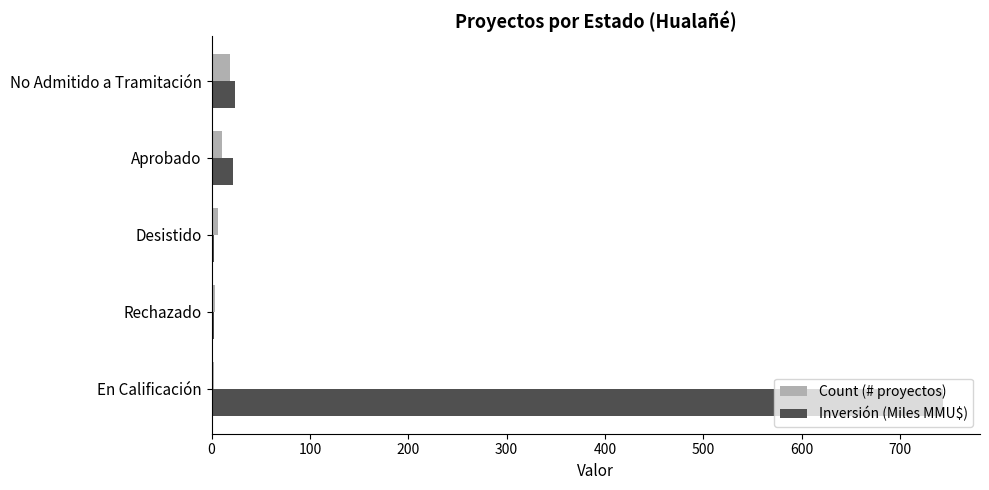

What is the sum of all Count (# proyectos) values?

42.0